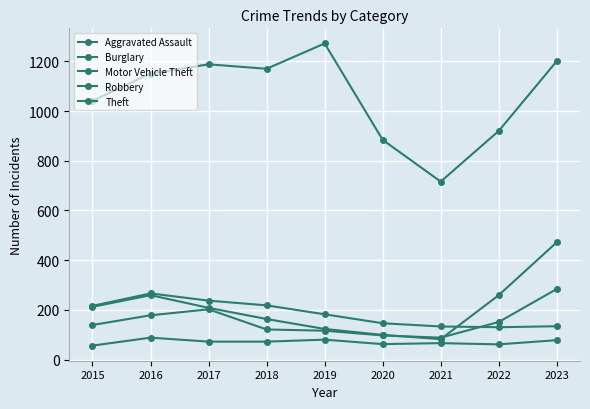

Which category has the highest value in the Robbery series?

2023